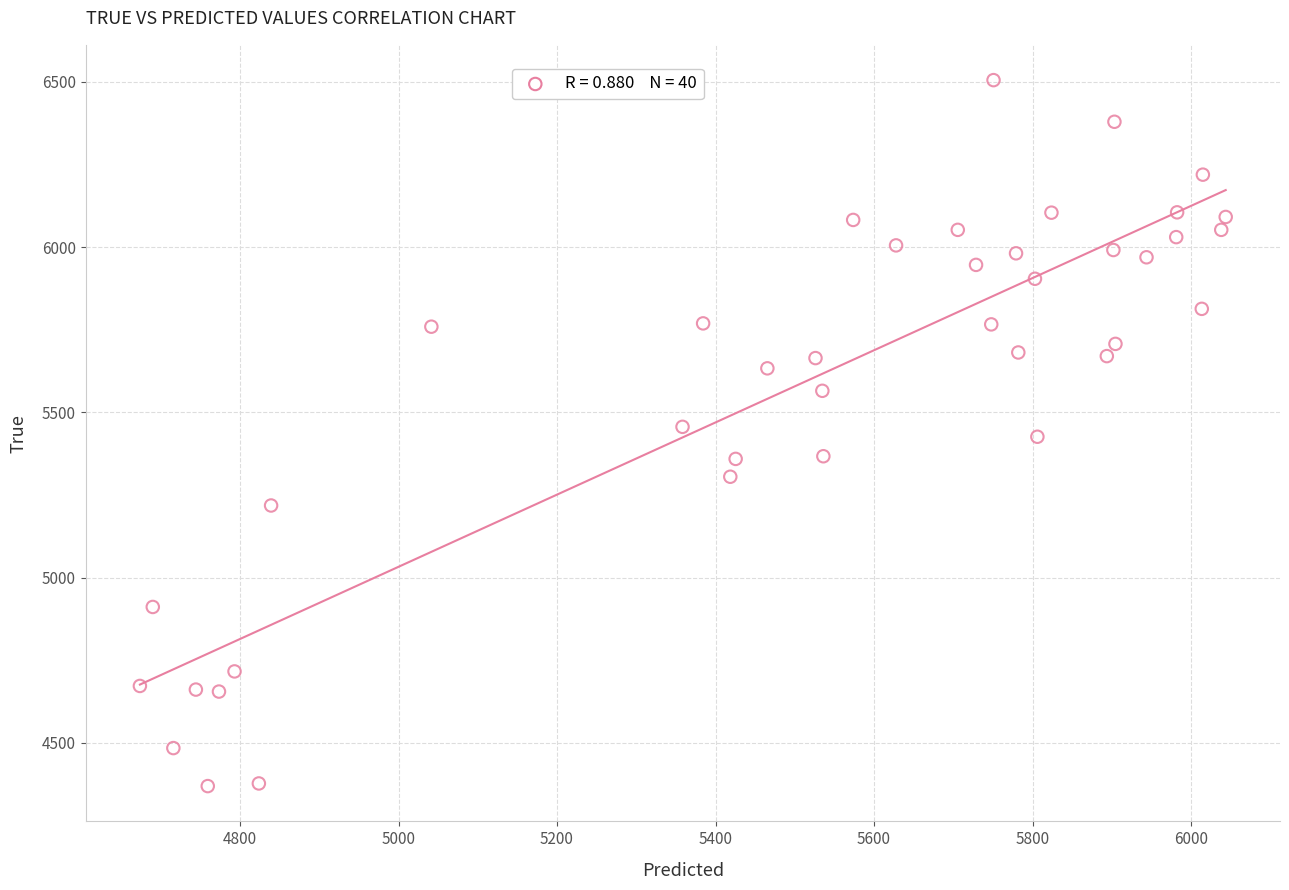

What is the range of Y values (max minus min)?

2136